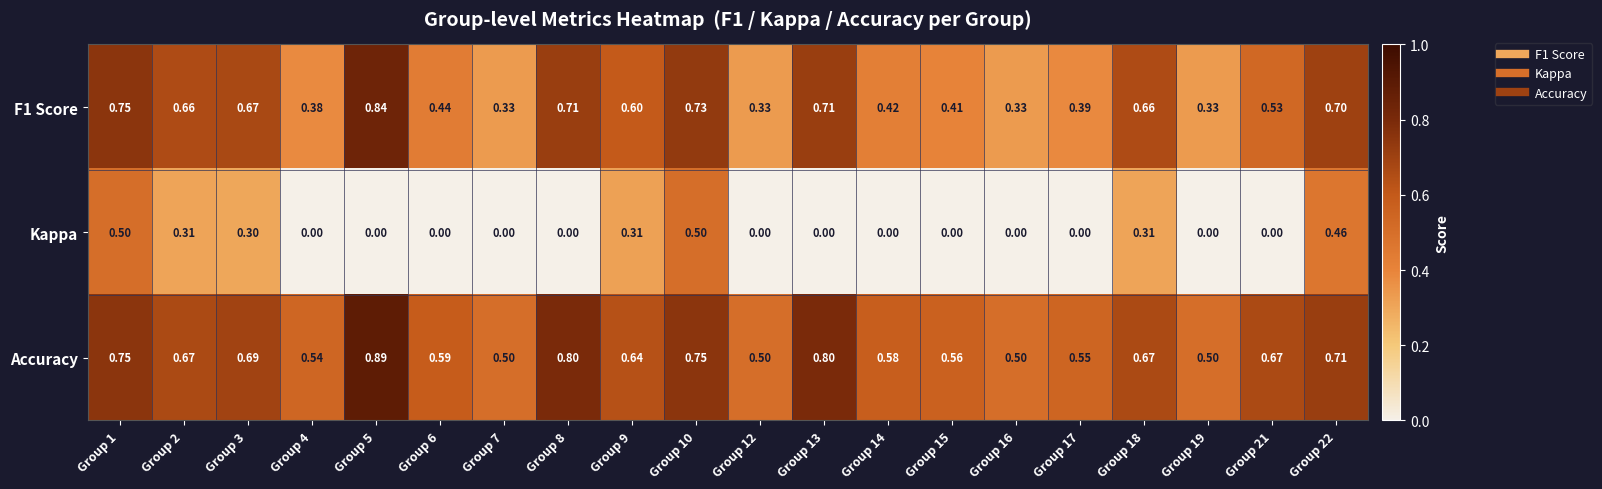

Which series has the largest total across all categories?

Accuracy